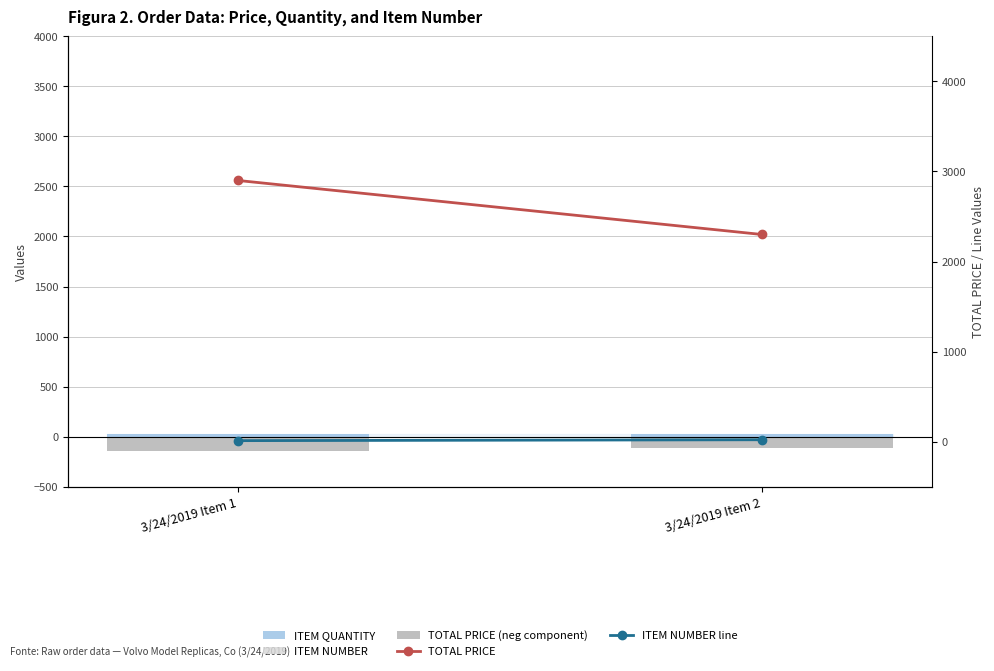

Between 3/24/2019 Item 1 and 3/24/2019 Item 2, which series saw the biggest shift?

TOTAL PRICE